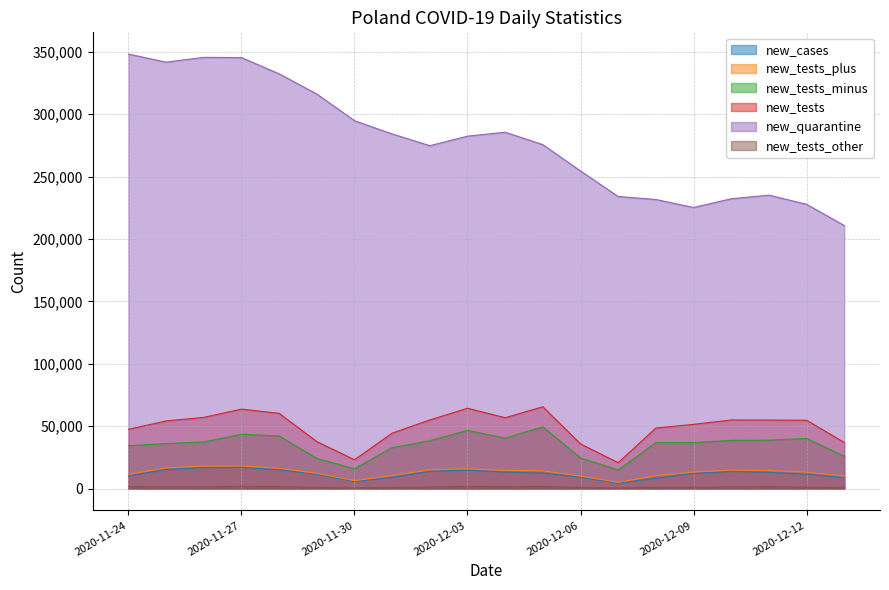

At which label does new_tests_other first exceed 1492?

2020-11-24